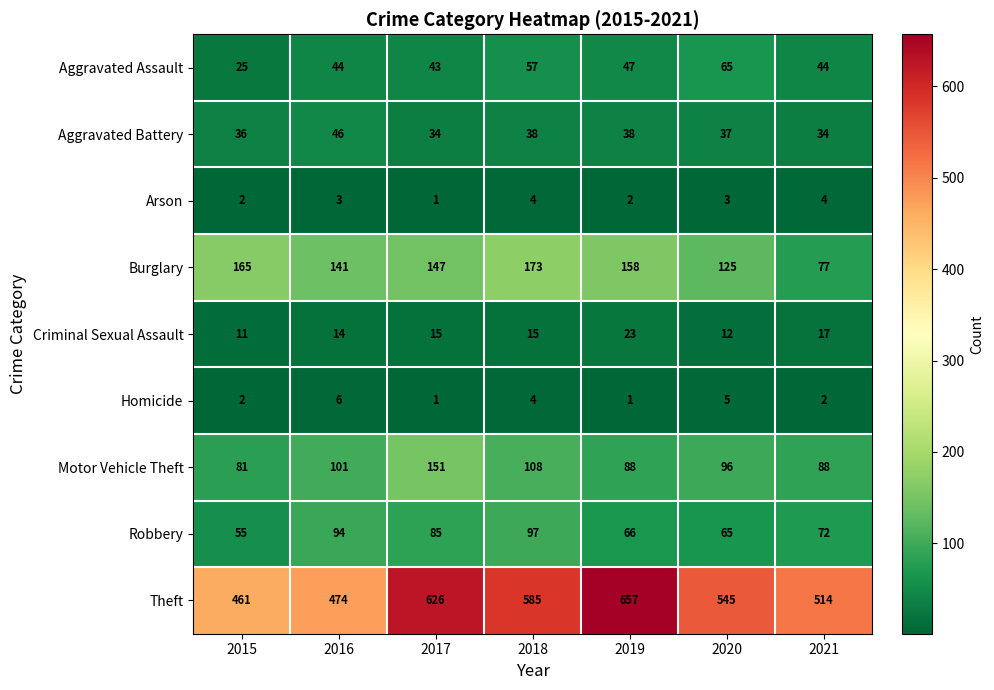

What is the approximate value of Robbery at 2019, to the nearest 5?

65